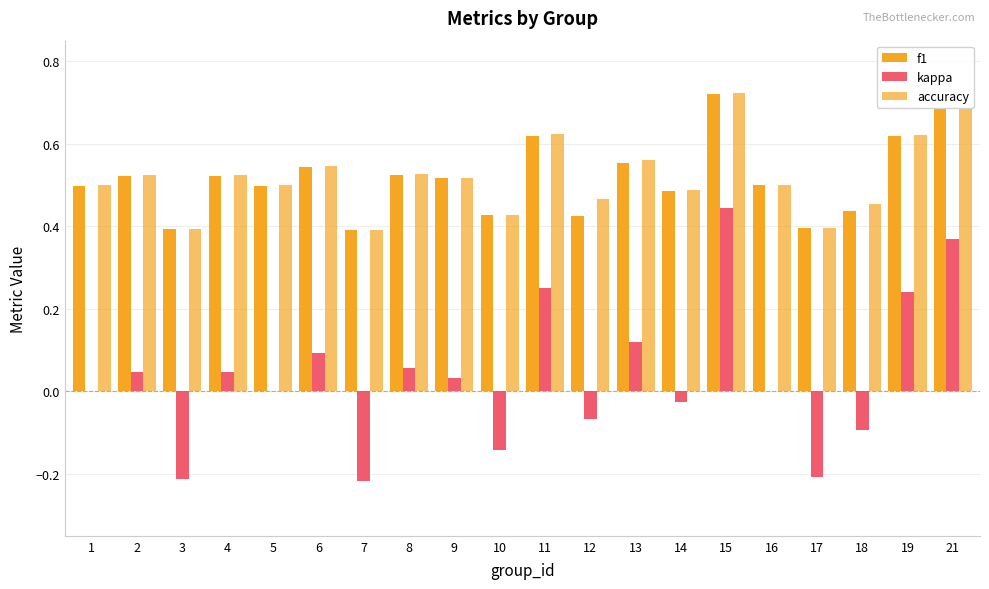

The value of f1 at 7 is 0.4. True or false?

True